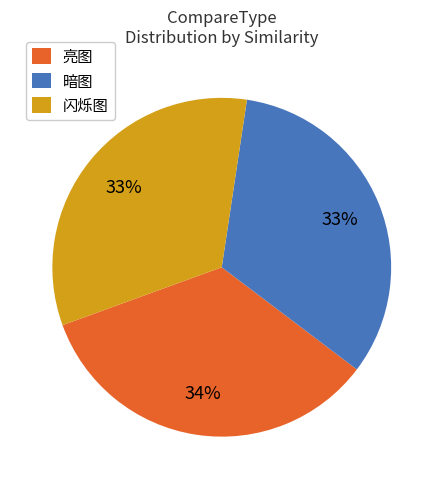

Combined, do 亮图 and 暗图 account for over 50%?

Yes